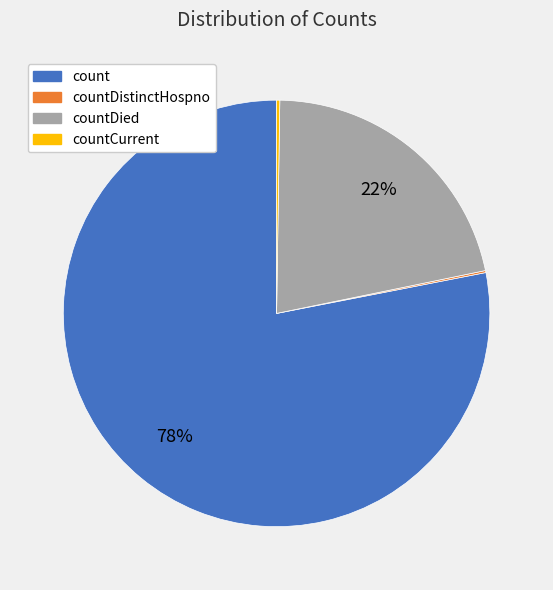

To the nearest percent, what is the difference between the largest and smallest slice percentages?

78%